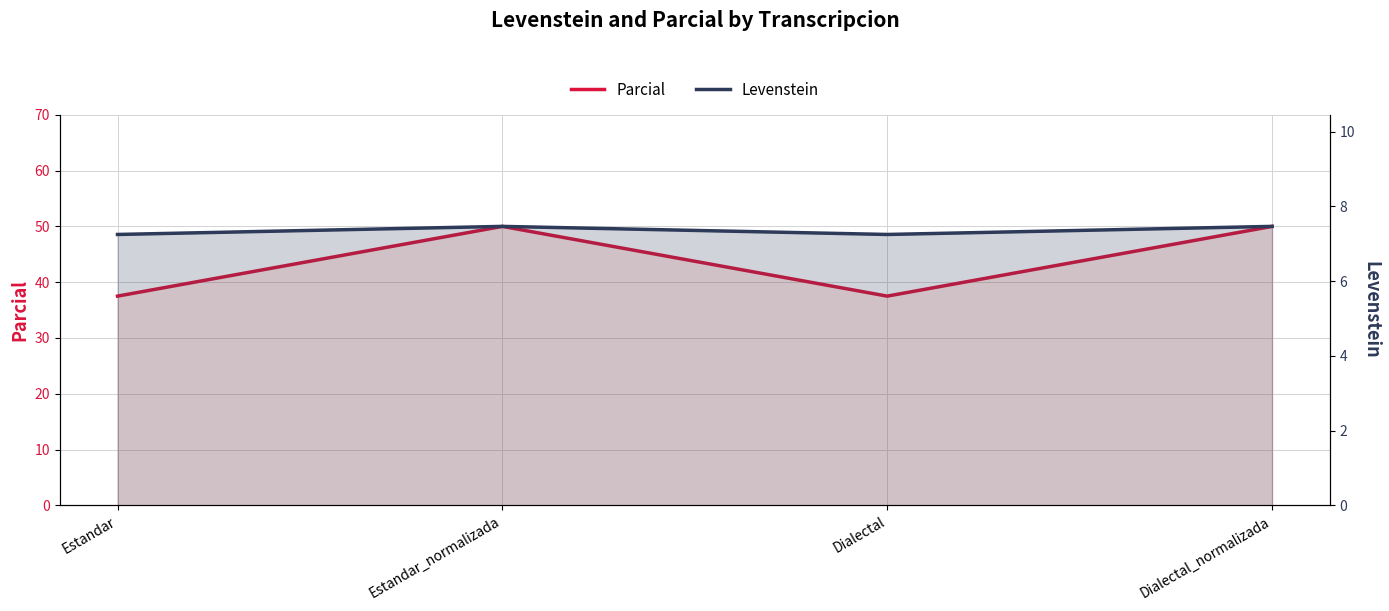

Which series has the largest range (max minus min)?

Parcial